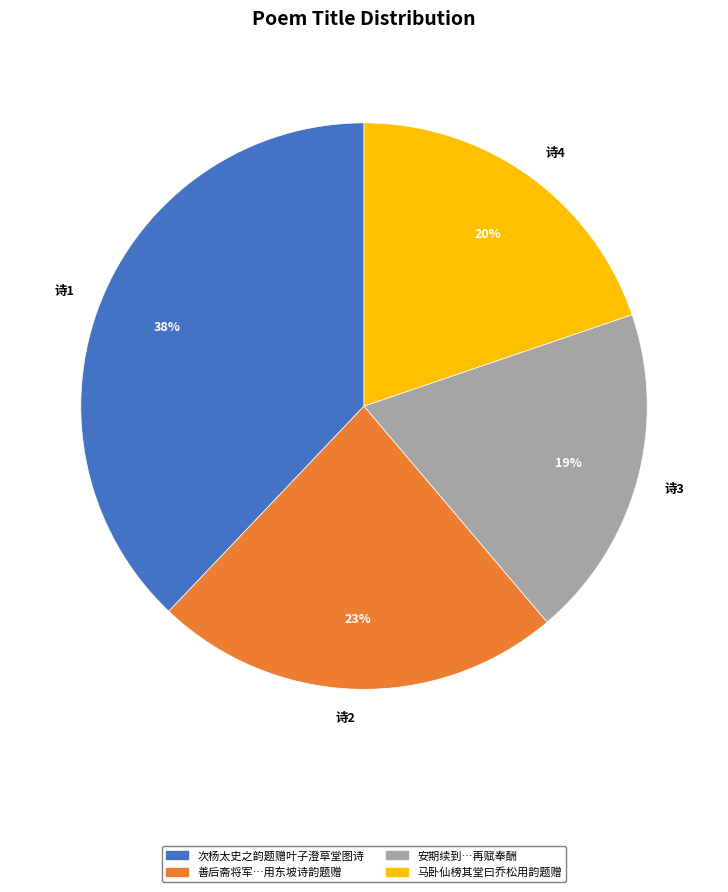

True or false: 诗3 accounts for 19% of the total.

True